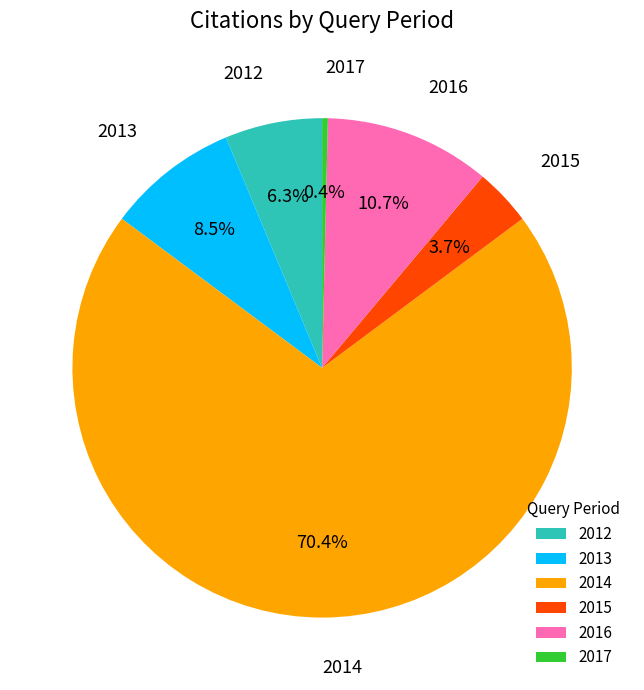

Which category has the smallest portion of the pie?

2017